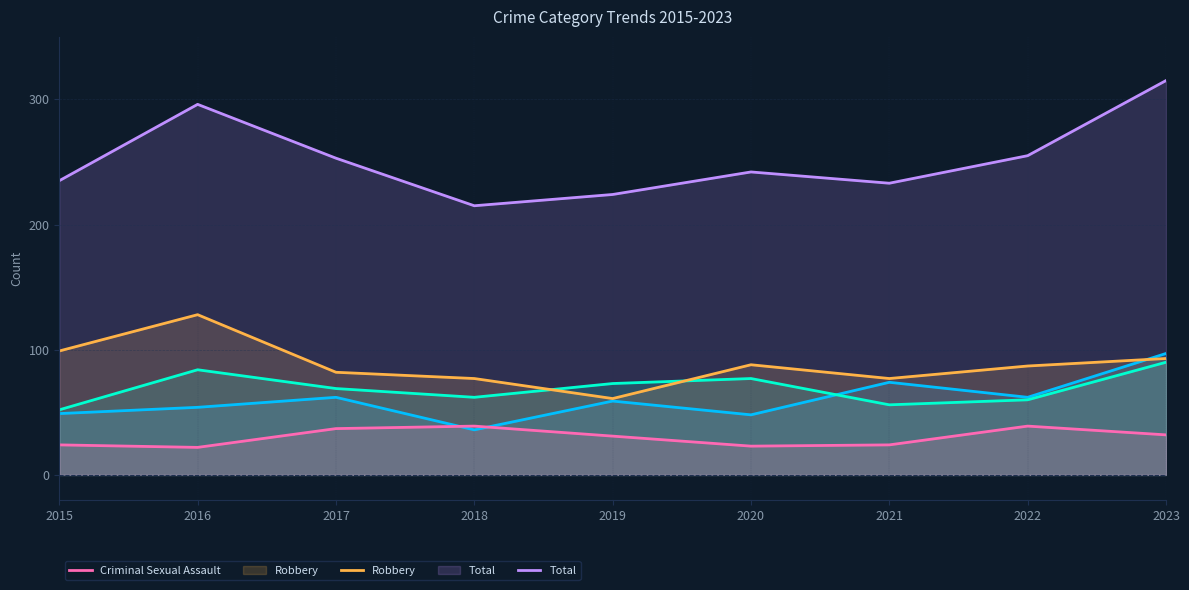

What is the total value across all series at 2020?

478